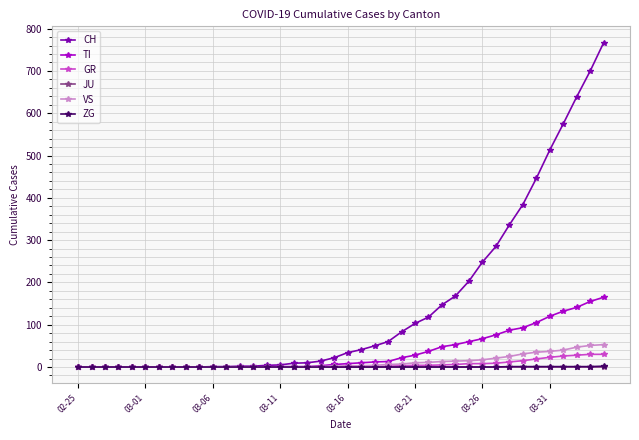

What is the maximum value shown in the chart?

767